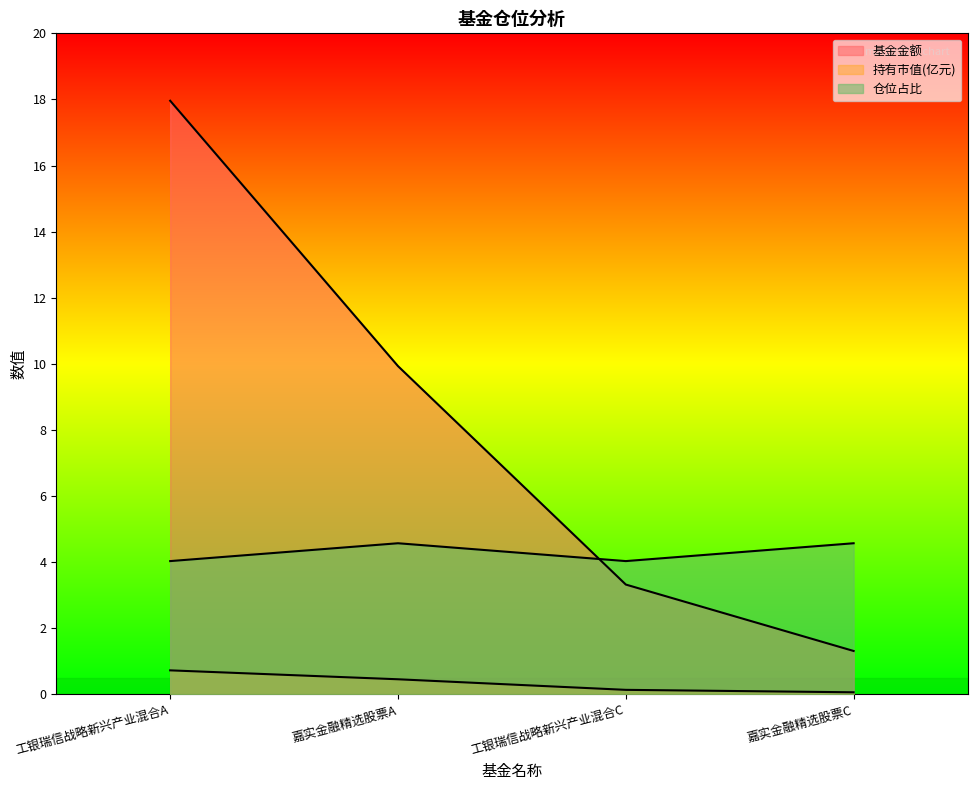

Which series has the largest range (max minus min)?

基金金额